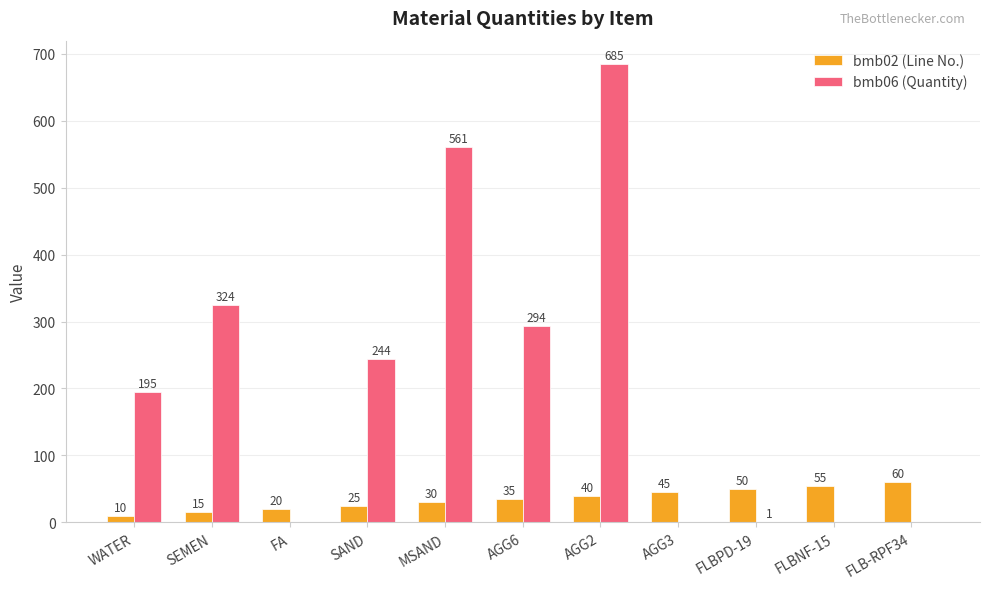

At which label is bmb06 (Quantity) closest to 342?

SEMEN